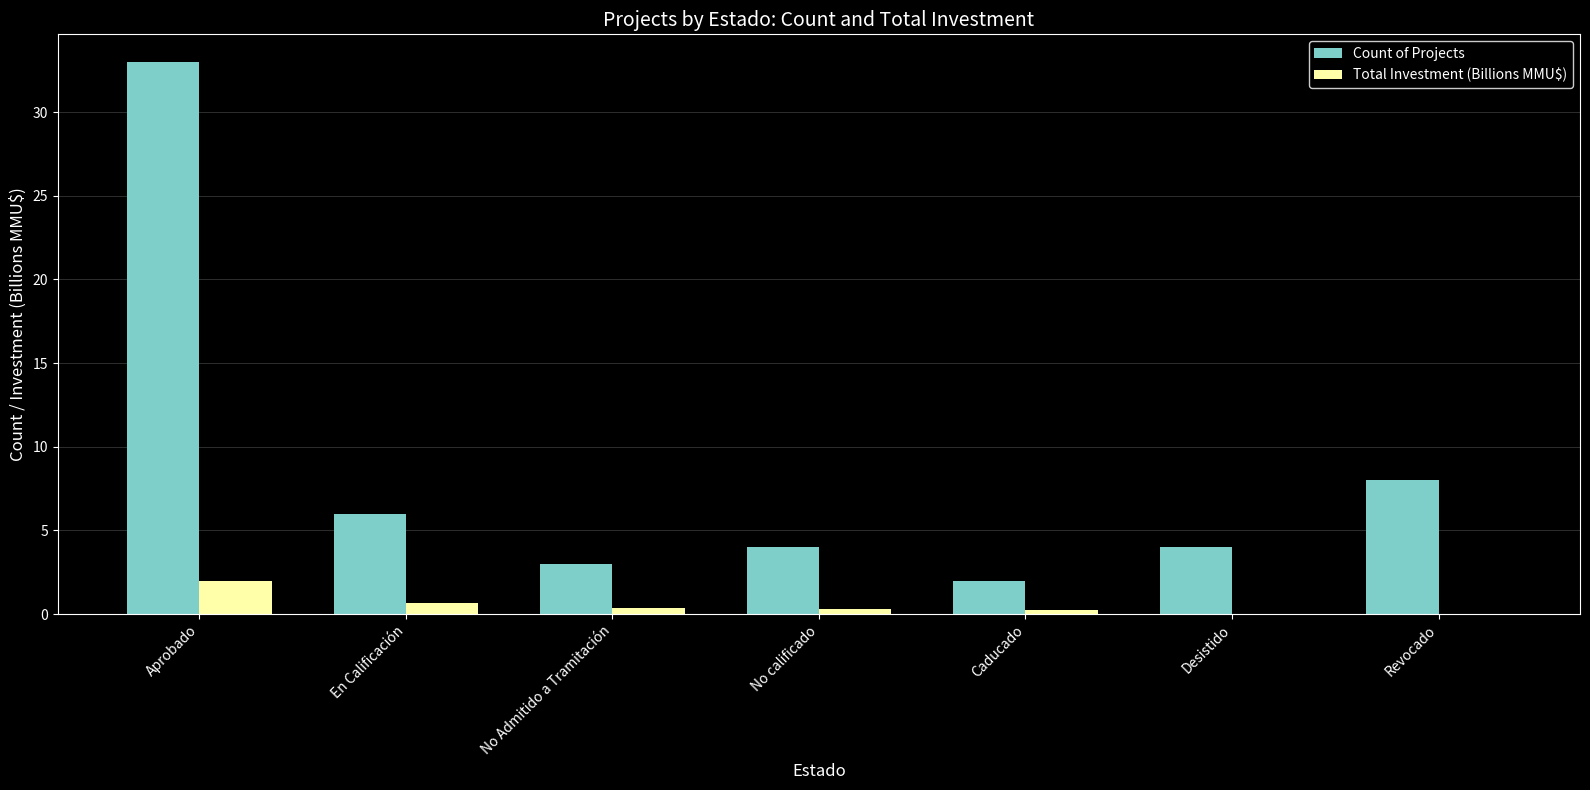

What is the average value of the Total Investment (Billions MMU$) series?

0.5